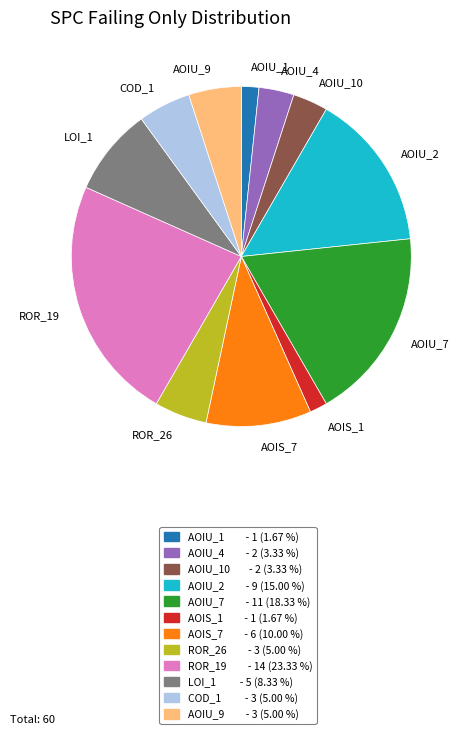

How many slices are in this pie chart?

12